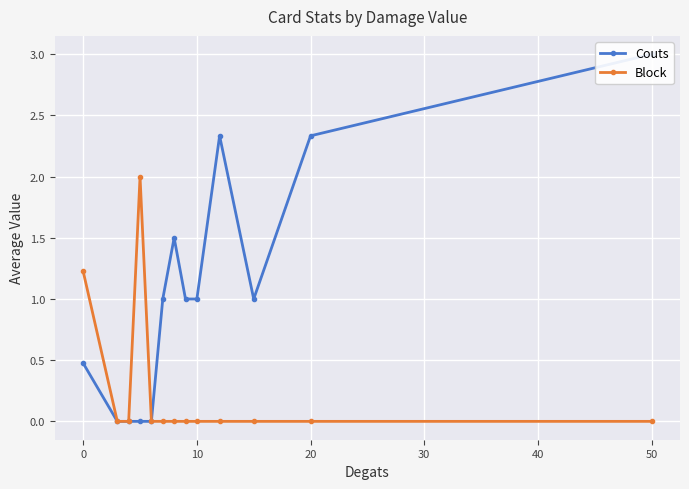

Reading right to left, what are all the values shown in this chart?

Couts: 3.0	2.3	1.0	2.3	1.0	1.0	1.5	1.0	0.0	0.0	0.0	0.0	0.5
Block: 0.0	0.0	0.0	0.0	0.0	0.0	0.0	0.0	0.0	2.0	0.0	0.0	1.2